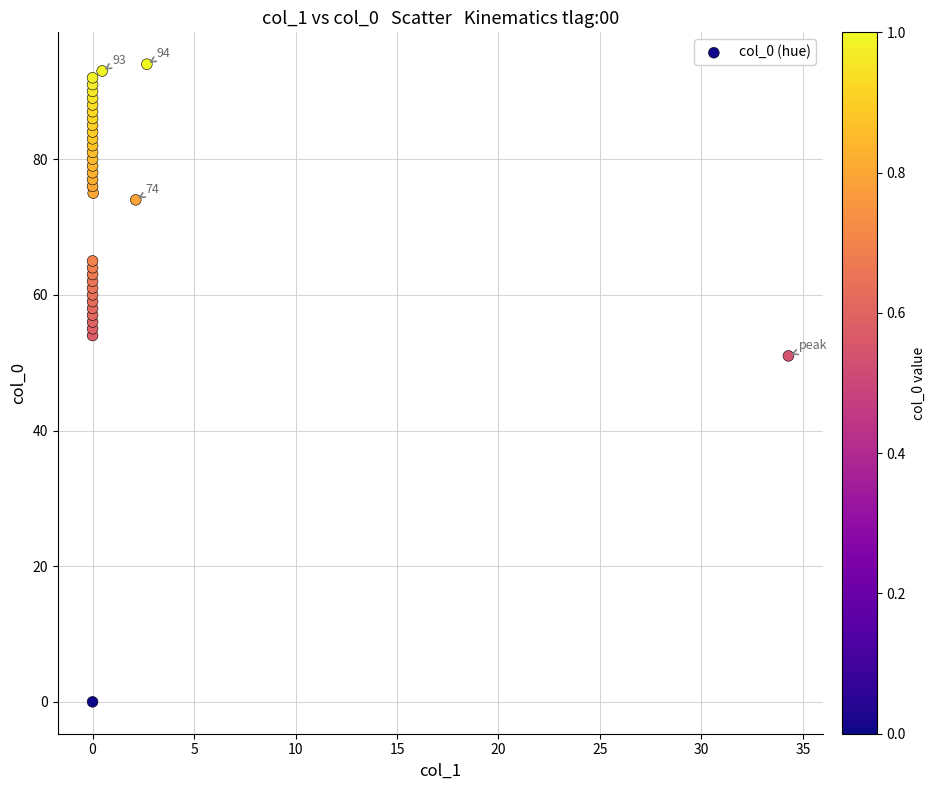

What Y value in the scatter plot is closest to 47?

51